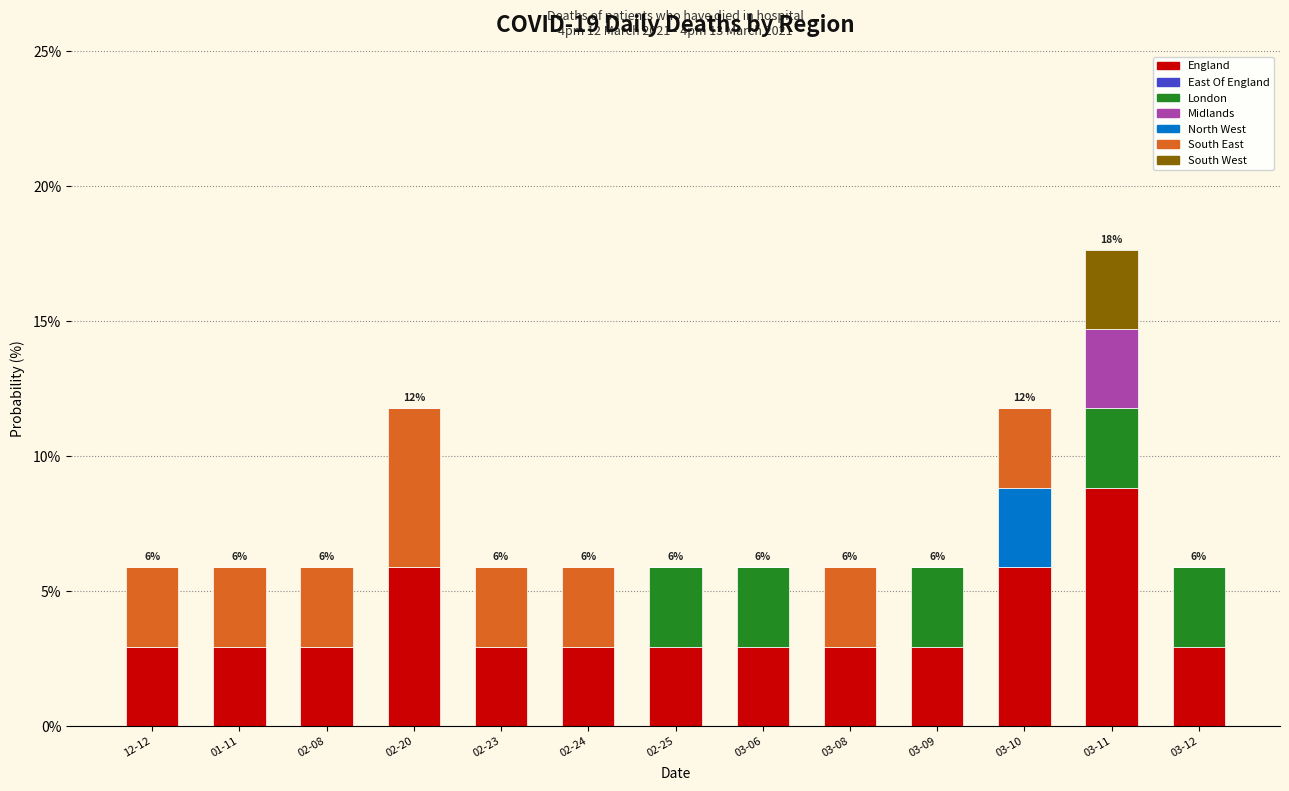

The England series shows 2.9 at 03-09. True or false?

True